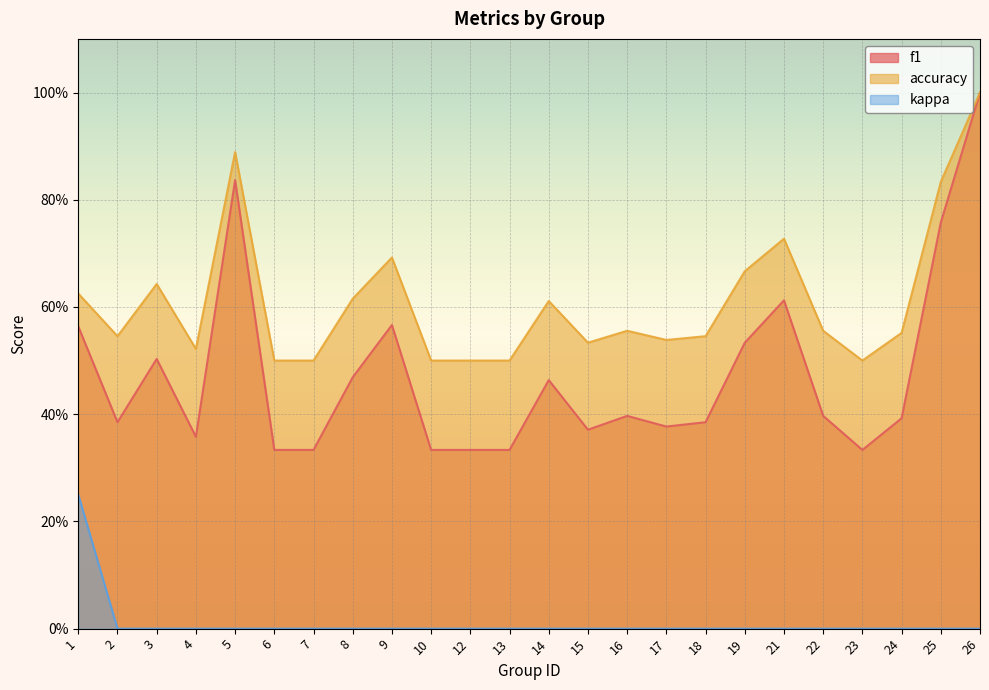

How many lines are shown in the chart?

3